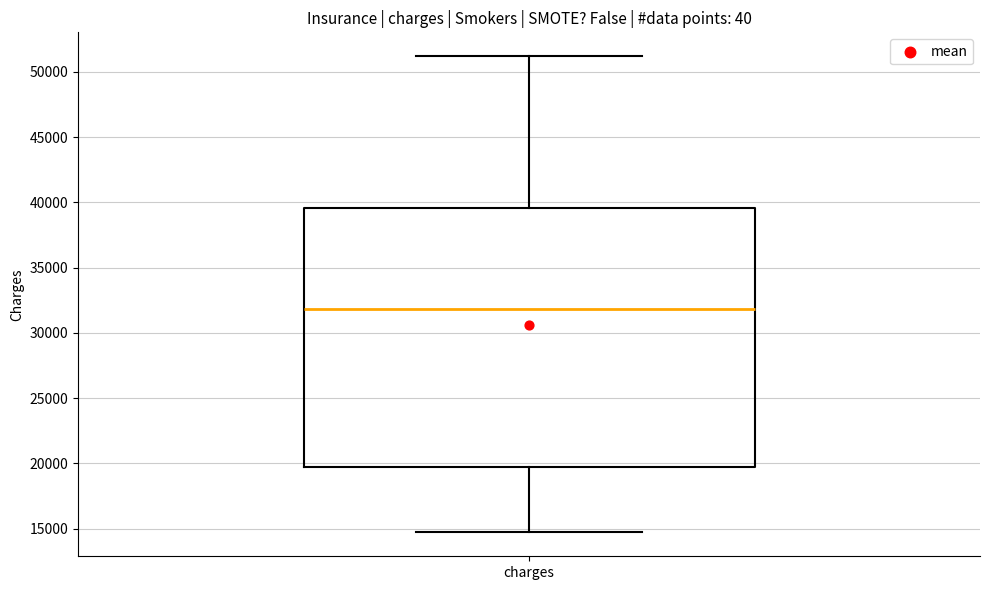

Transcribe this box plot: give where the median line is, the range the box spans, and where the two whiskers end, as read against the y-axis. The values are not printed on the chart, so give them approximately, as read against the axis.

median 32000, box 20000 to 39500, whiskers 14500 to 51000